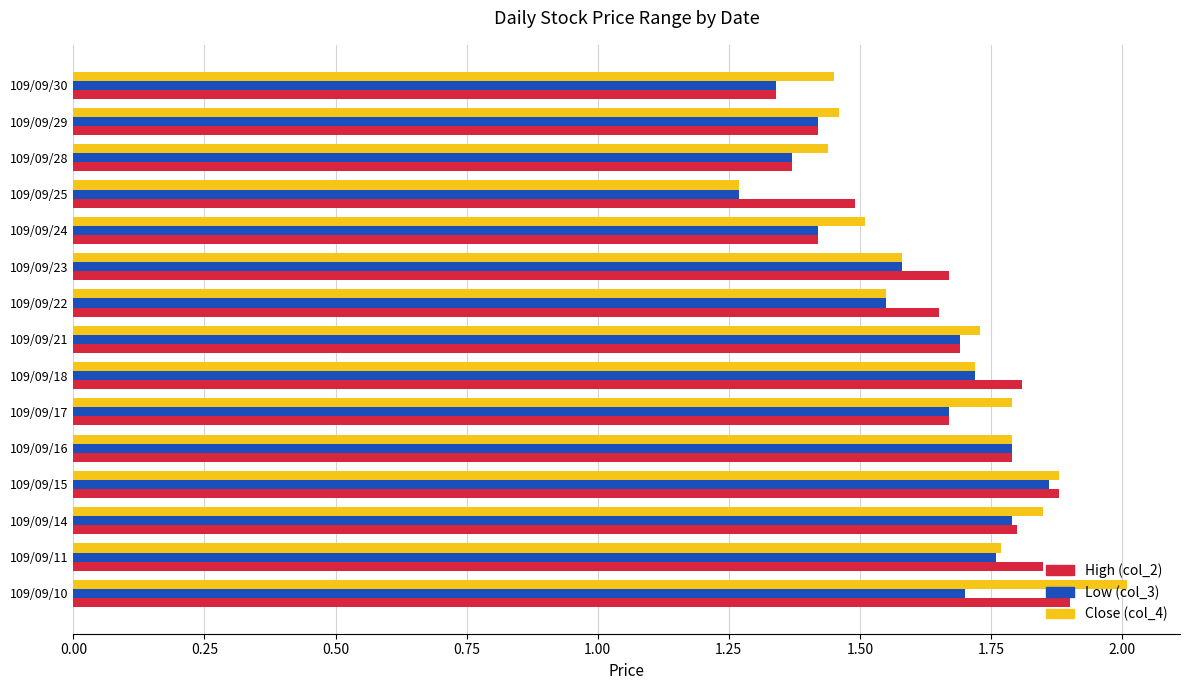

What is the sum of the Low (col_3) values at 109/09/14 and 109/09/16?

3.6